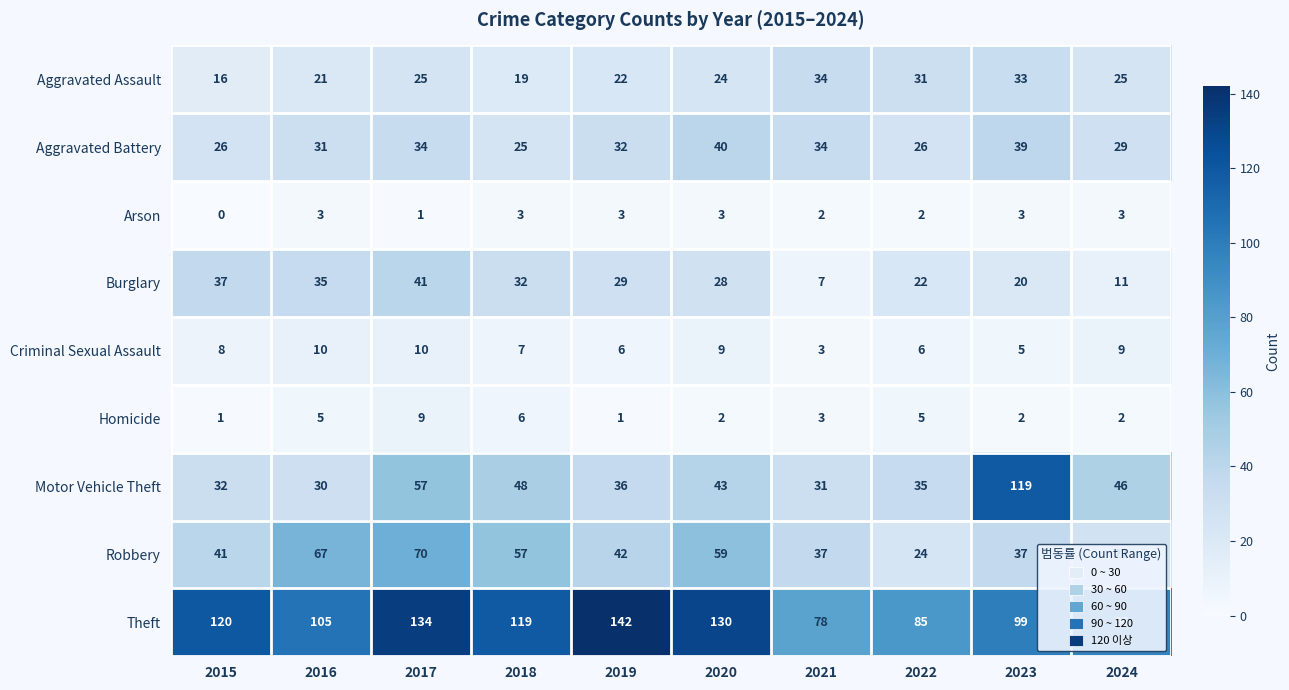

Where does the Theft series first go above 119?

2015